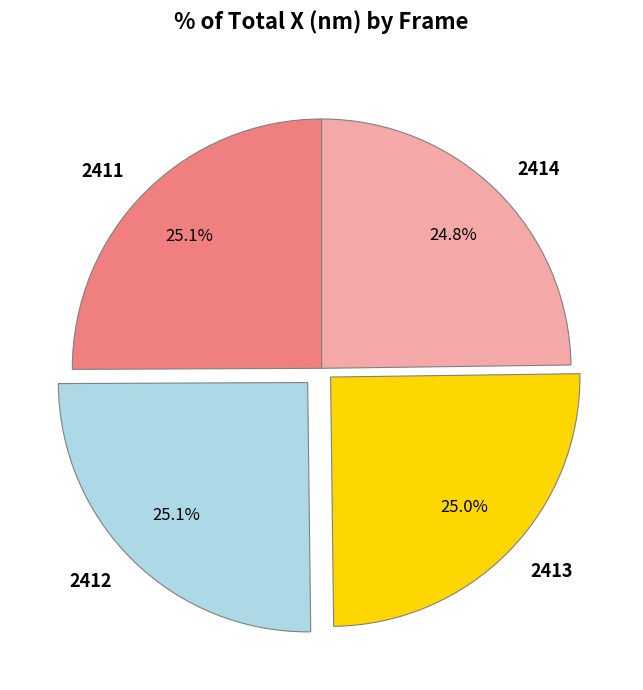

Count the number of slices in the pie.

4